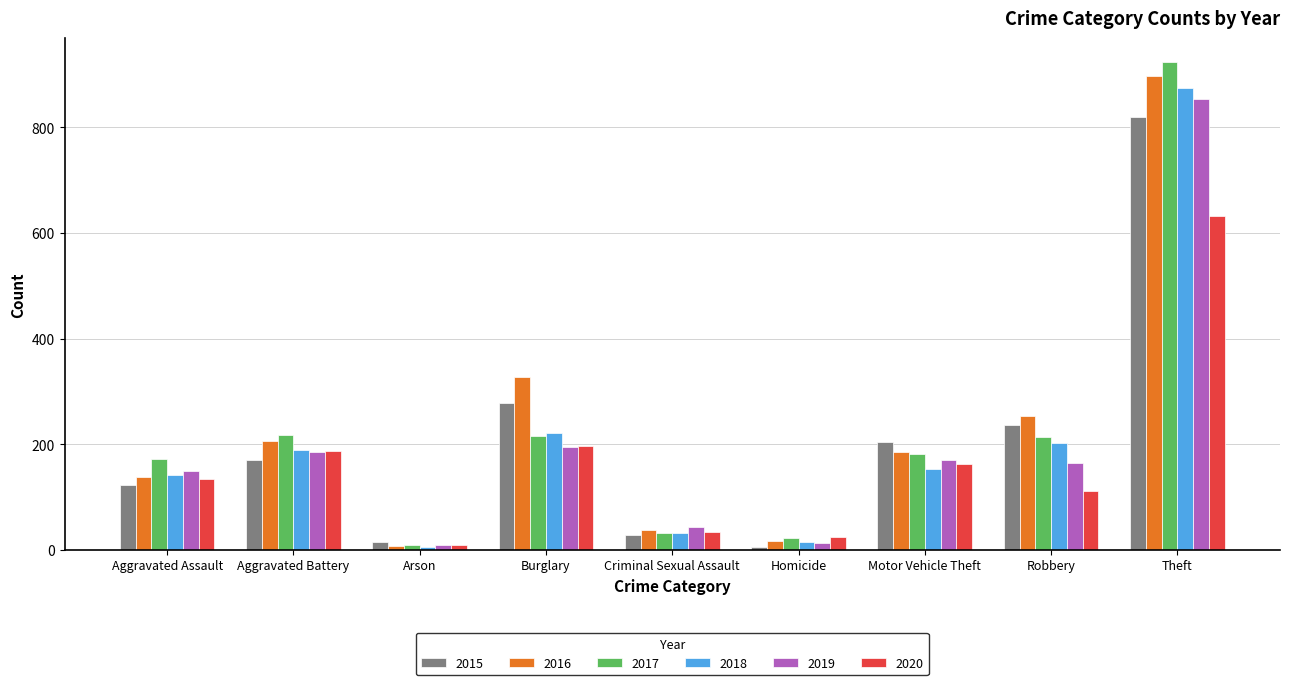

Is the value of 2017 at Robbery greater than the value of 2018 at Criminal Sexual Assault?

Yes